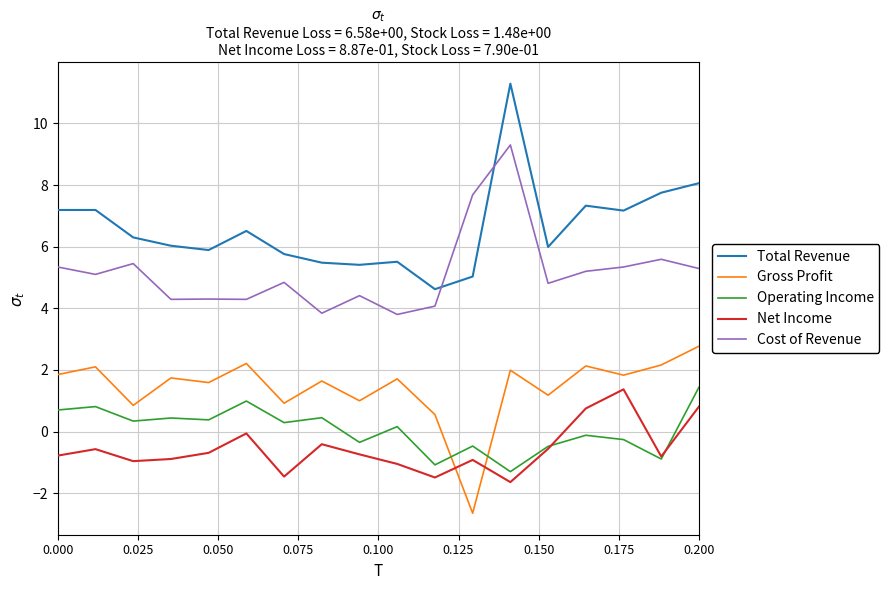

How many values in Operating Income are below zero?

8